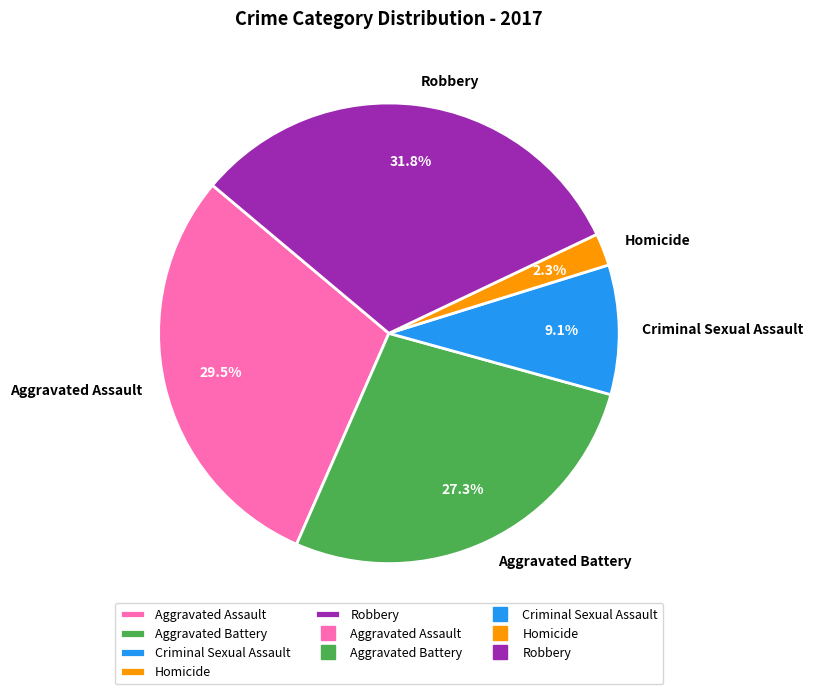

What is the total percentage of Homicide and Robbery?

34.1%